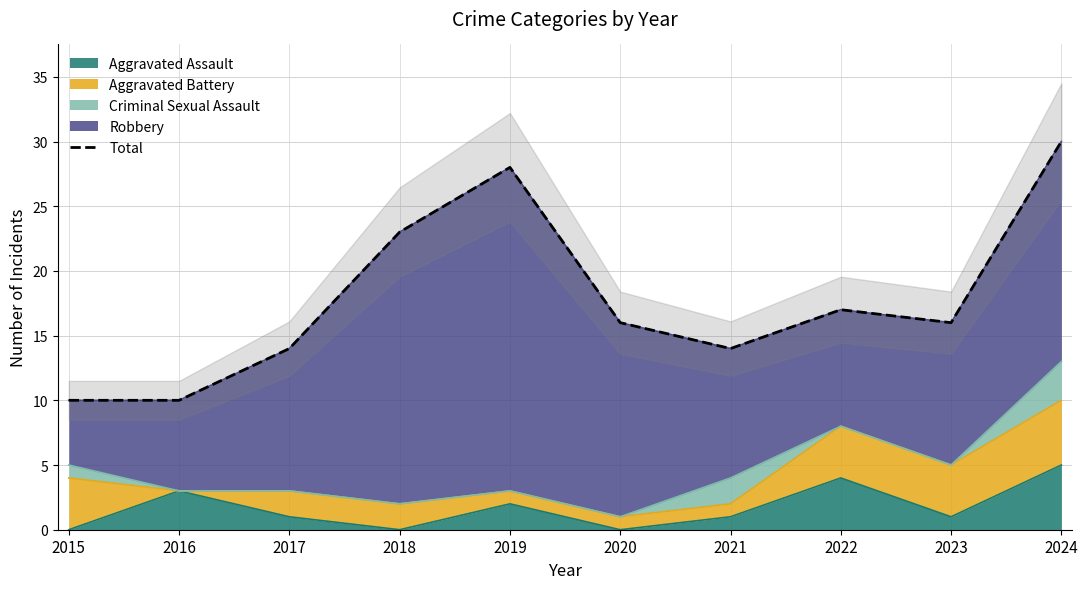

Reading right to left, what are all the values shown in this chart?

30	16	17	14	16	28	23	14	10	10